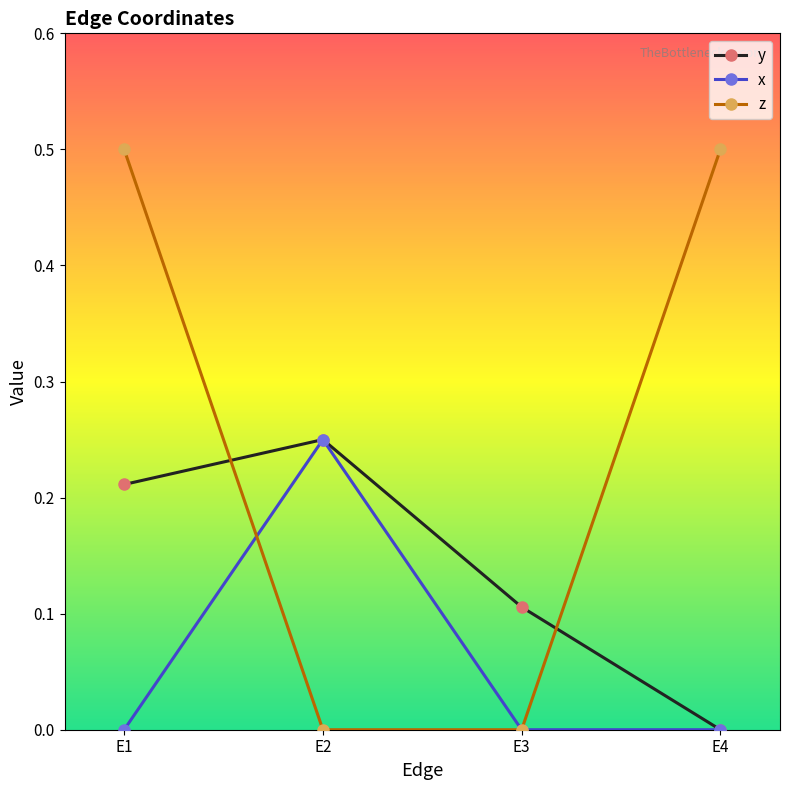

Where do x and z first cross each other?

E1 and E2